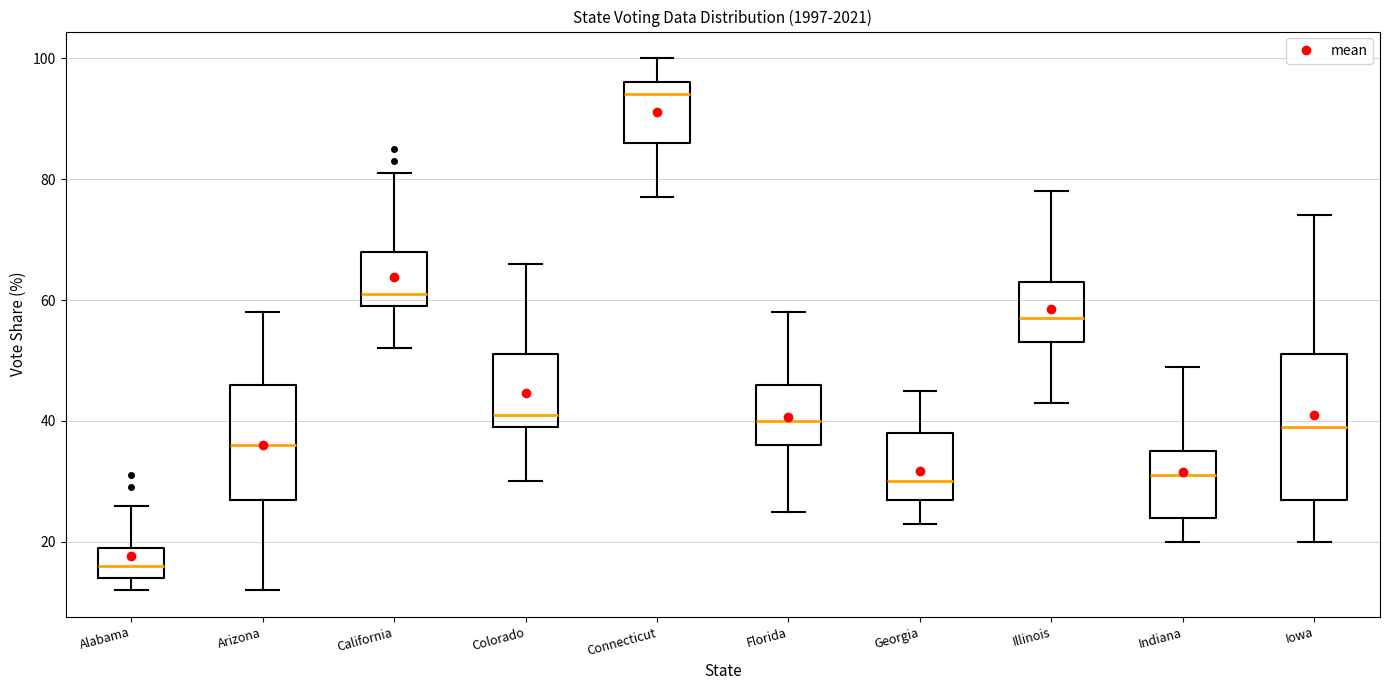

Comparing the boxes themselves (not the whiskers), which one is the tallest?

Iowa